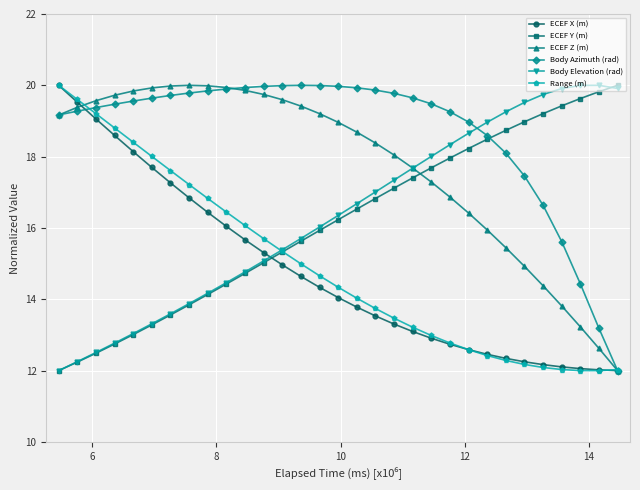

What is the minimum value for Body Elevation (rad)?

12.0